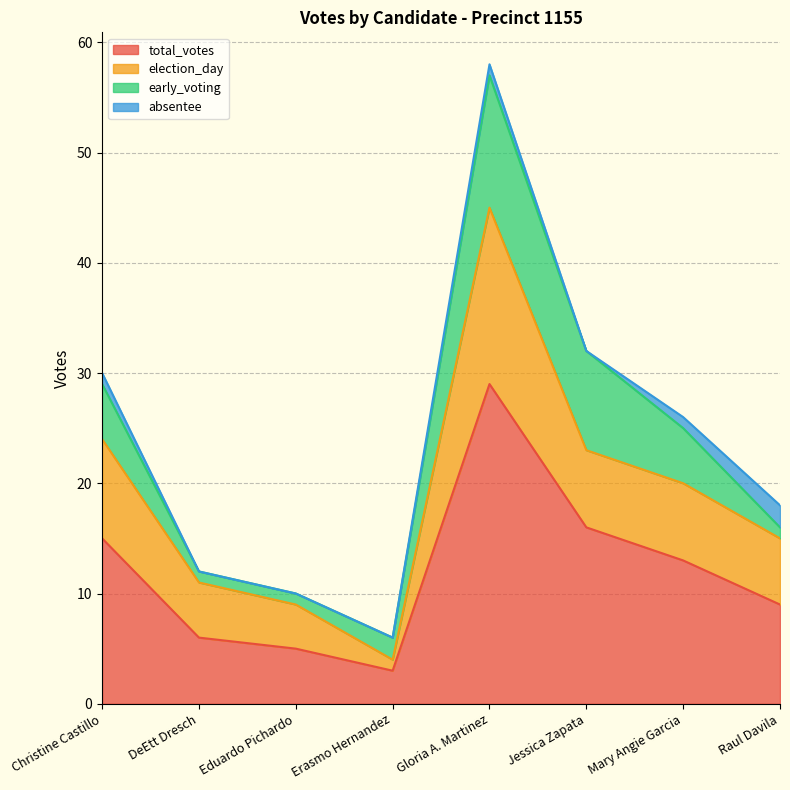

What is the highest value of the total_votes series?

29